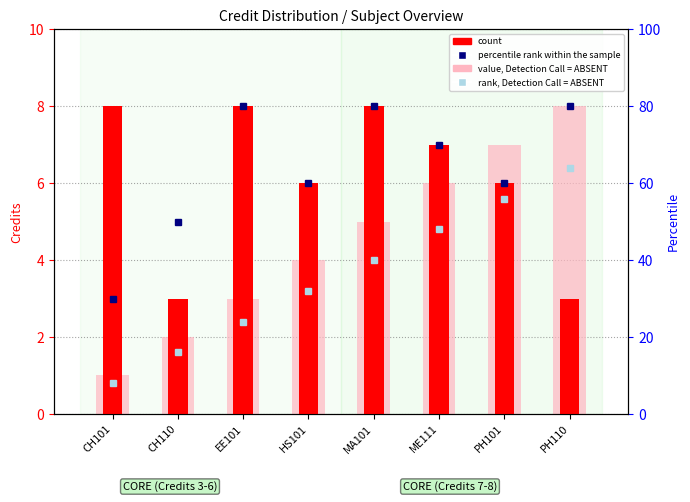

Which category has the lowest value in the value, Detection Call = ABSENT series?

CH101